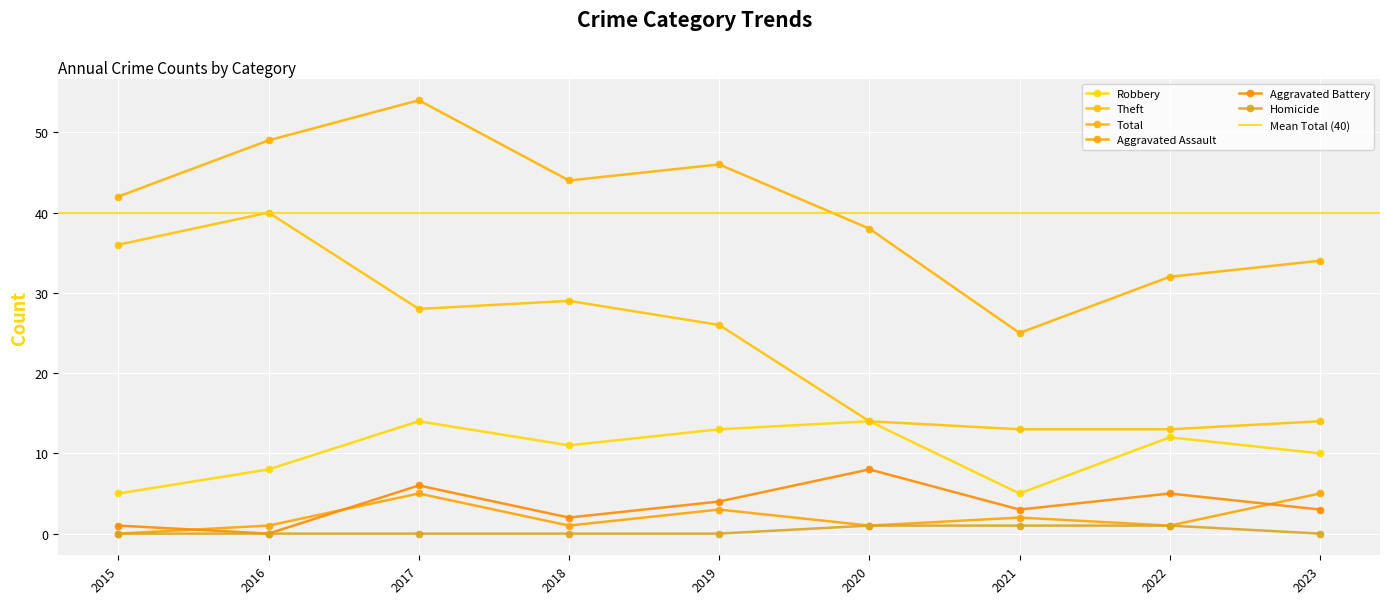

True or false: Aggravated Battery and Theft intersect in this chart.

False